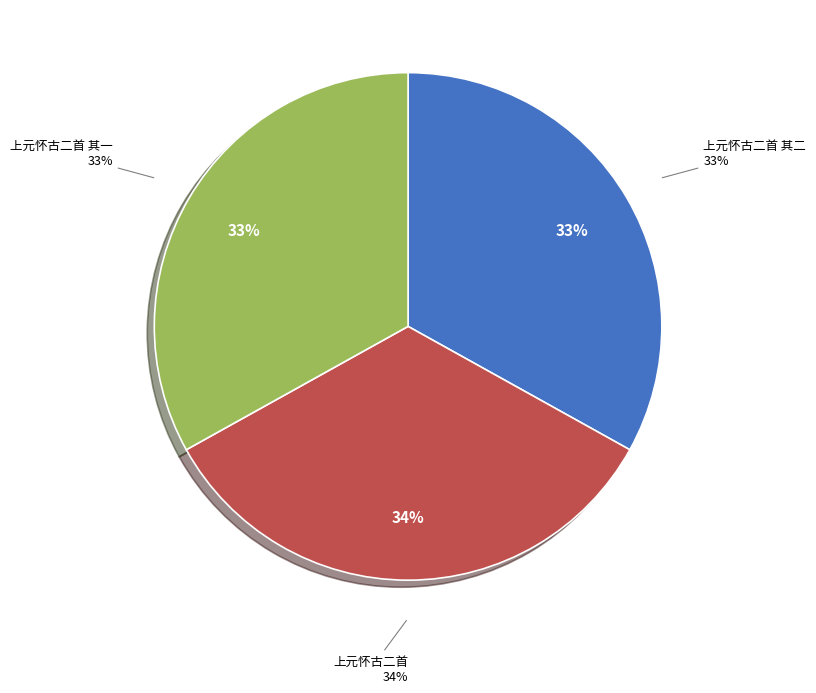

Which category has the biggest portion of the pie?

上元怀古二首